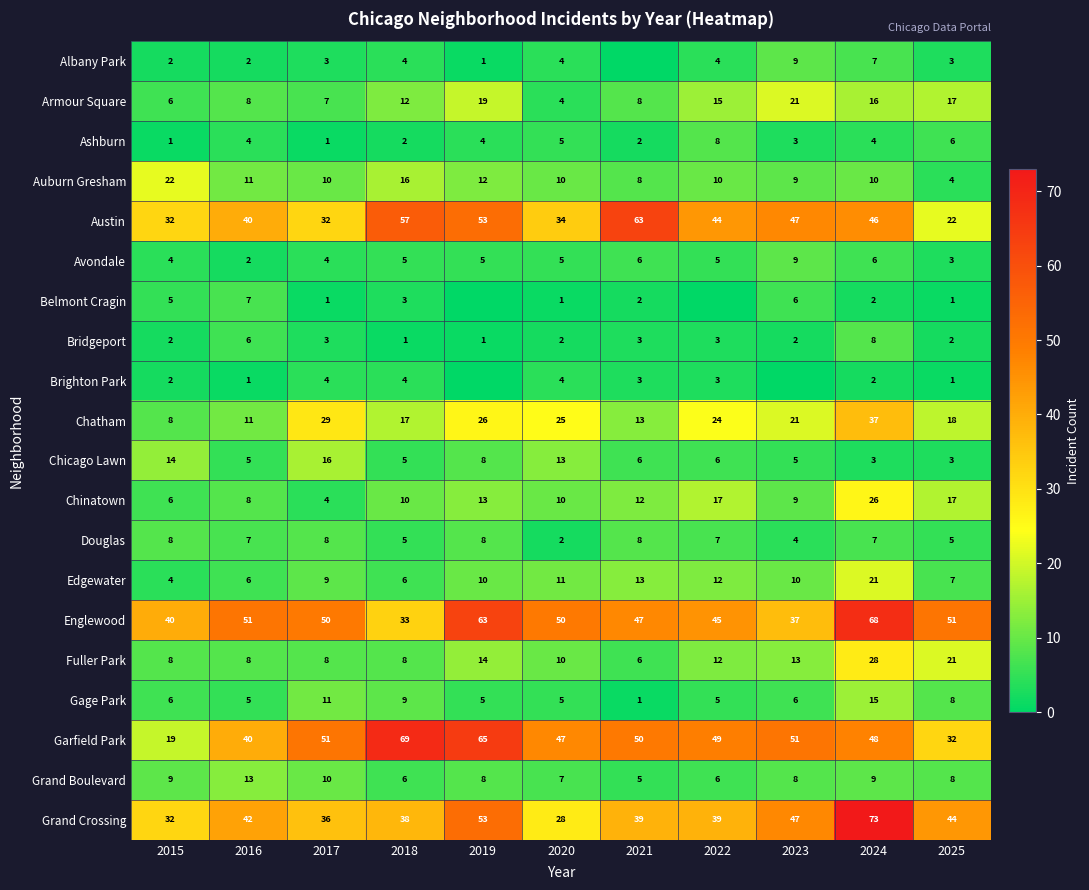

What is the approximate value of Auburn Gresham at 2018, to the nearest 10?

20